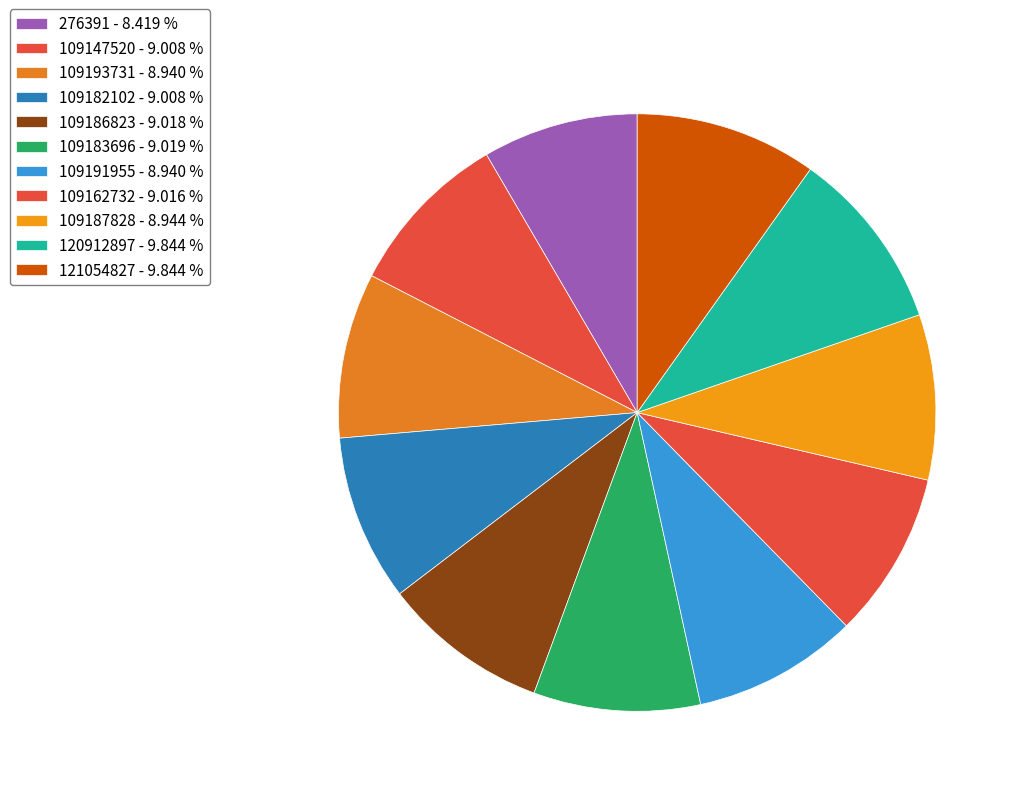

What is the largest slice in the pie chart?

120912897